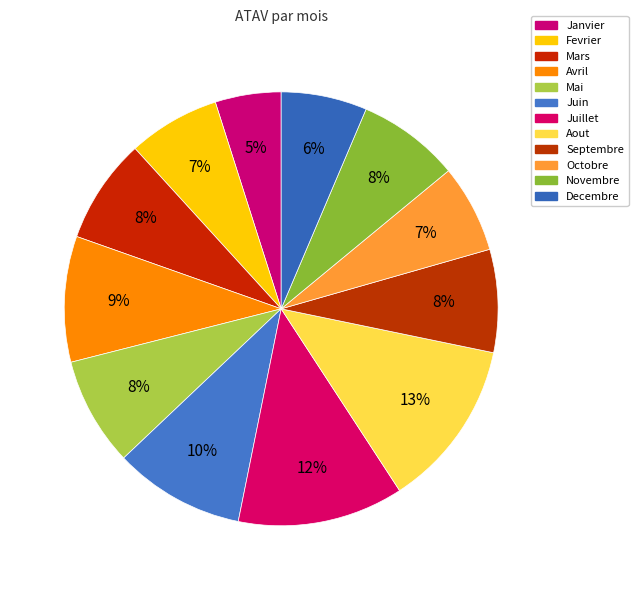

Which has a higher value, Fevrier or Juin?

Juin